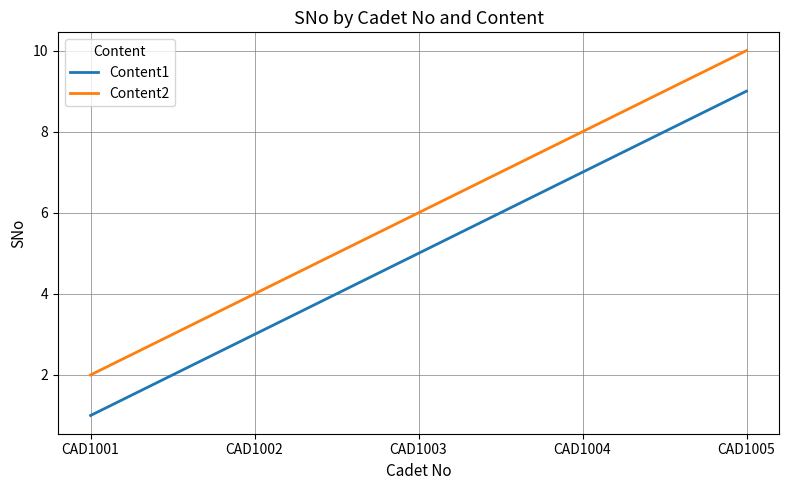

The Content1 series shows 1 at CAD1002. True or false?

False